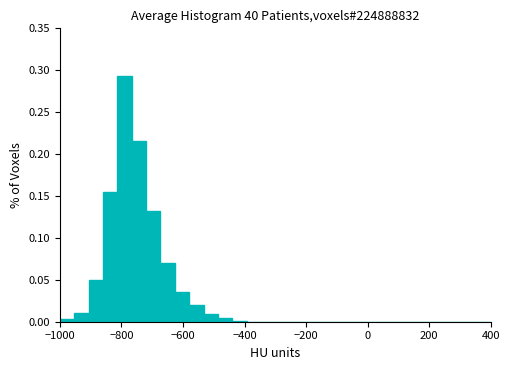

Read against the x-axis, roughly where is the centre of the tallest bar?

-780